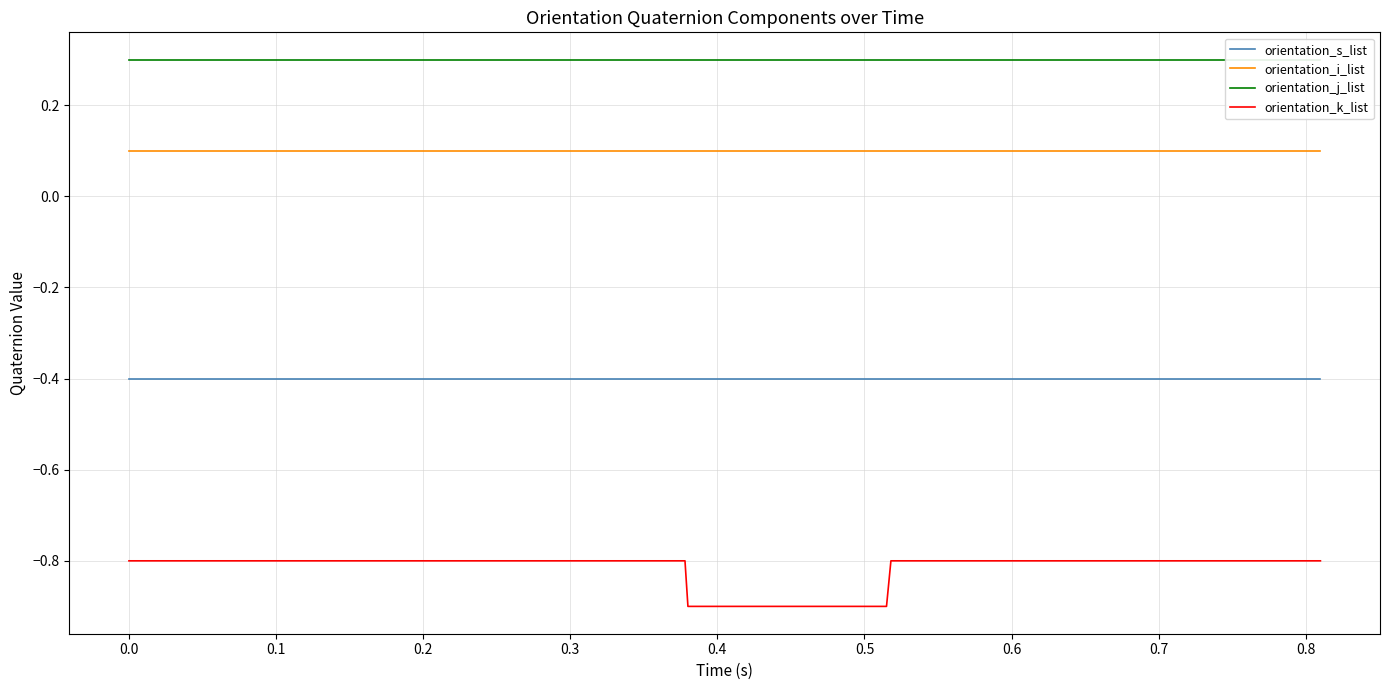

What is the average value of the orientation_s_list series?

-0.4